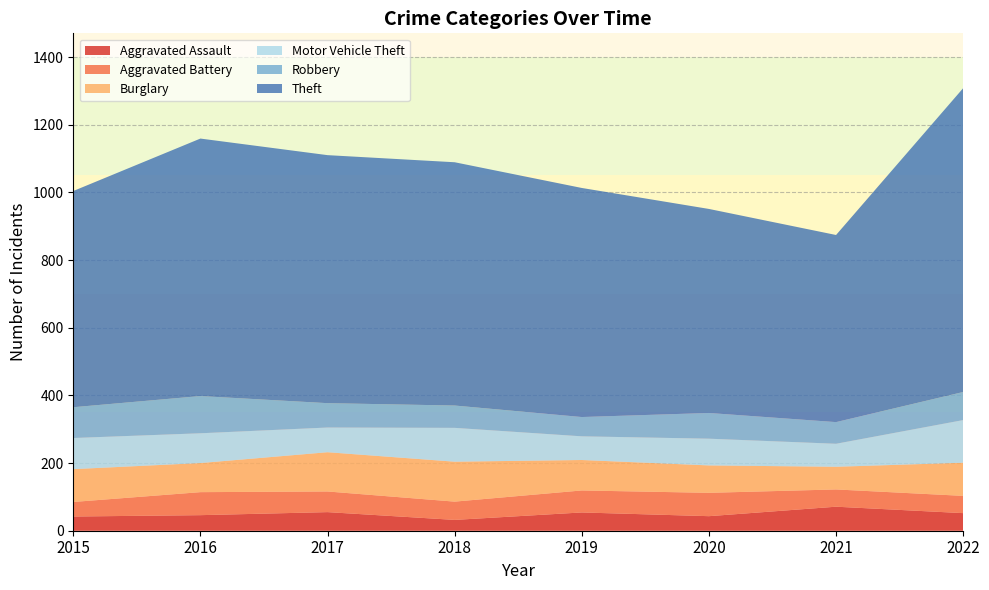

Reading right to left, list all the values displayed in this chart.

Aggravated Assault: 2022=52	2021=71	2020=43	2019=54	2018=32	2017=55	2016=46	2015=42
Aggravated Battery: 2022=51	2021=51	2020=69	2019=65	2018=54	2017=61	2016=68	2015=43
Burglary: 2022=98	2021=67	2020=81	2019=90	2018=118	2017=116	2016=86	2015=97
Motor Vehicle Theft: 2022=126	2021=68	2020=79	2019=70	2018=100	2017=73	2016=88	2015=92
Robbery: 2022=83	2021=64	2020=76	2019=57	2018=66	2017=72	2016=110	2015=91
Theft: 2022=898	2021=553	2020=603	2019=677	2018=719	2017=733	2016=761	2015=639